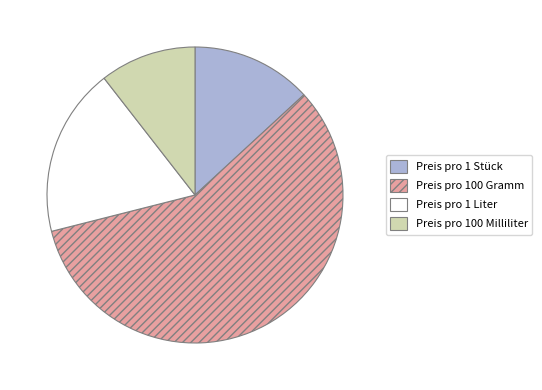

Count the number of slices in the pie.

4